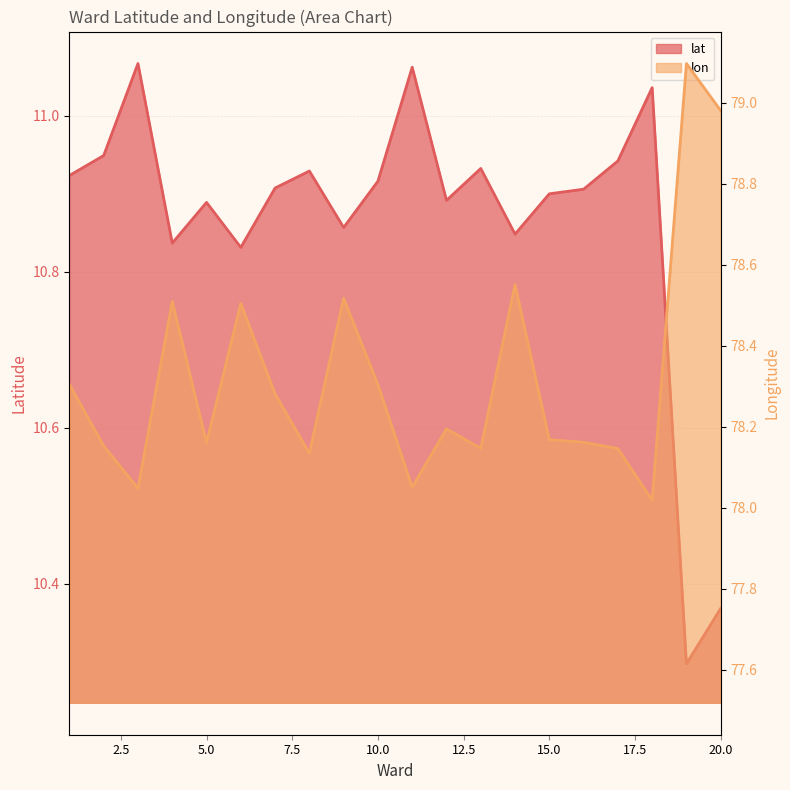

What is the approximate value of lon at 3?

78.0